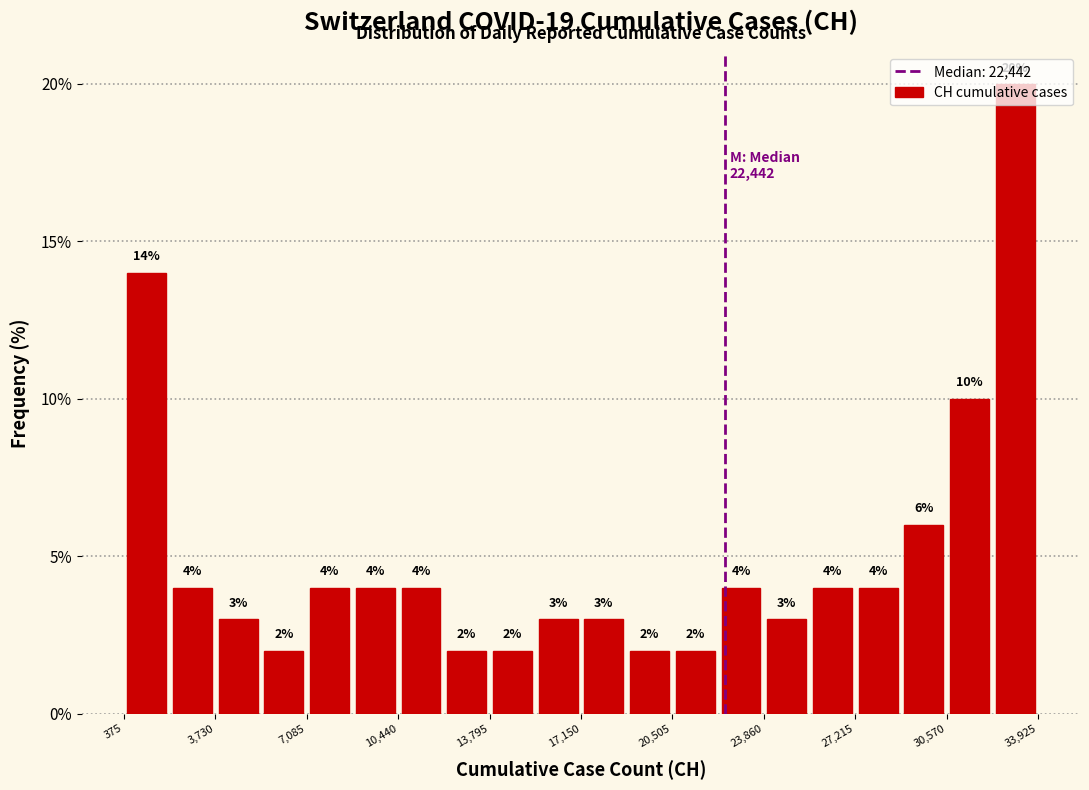

Around what value on the x-axis is the tallest bar? Give the approximate position of its centre, as read against the axis.

33000